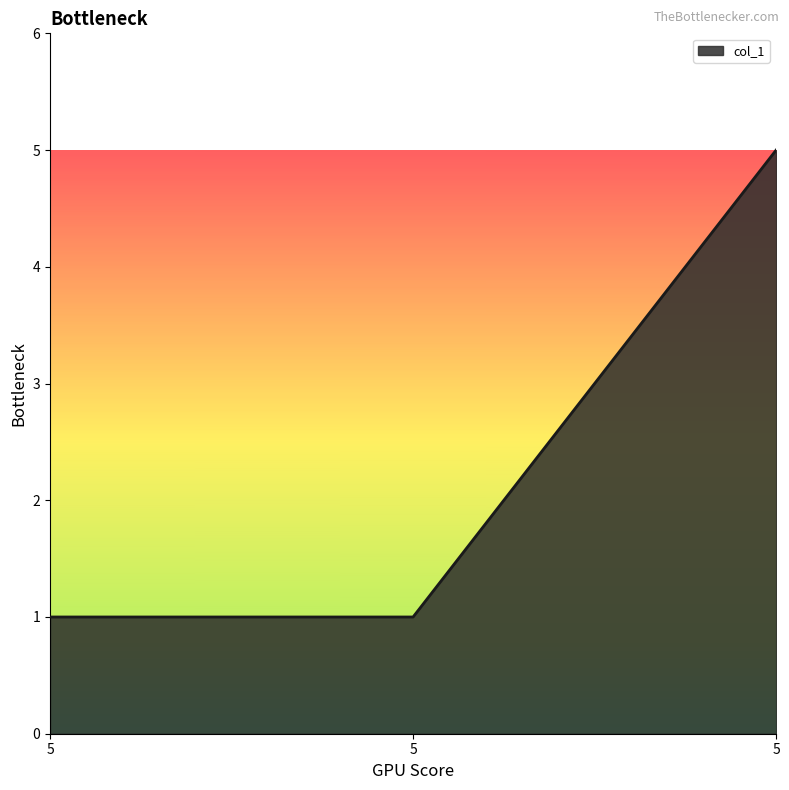

Which label corresponds to the largest value in the chart?

5